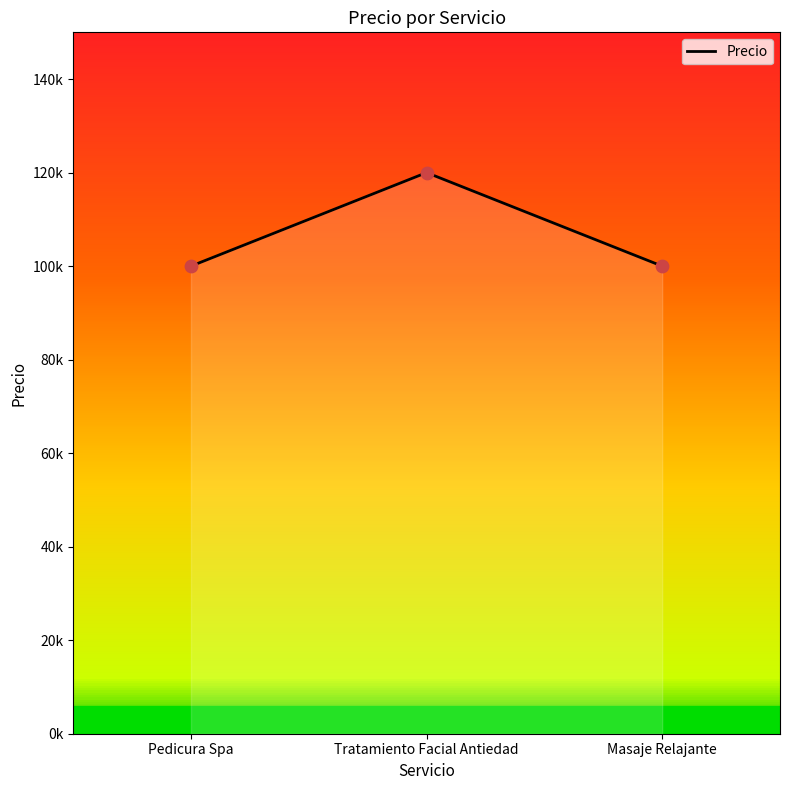

Which has a higher value, Pedicura Spa or Tratamiento Facial Antiedad?

Tratamiento Facial Antiedad